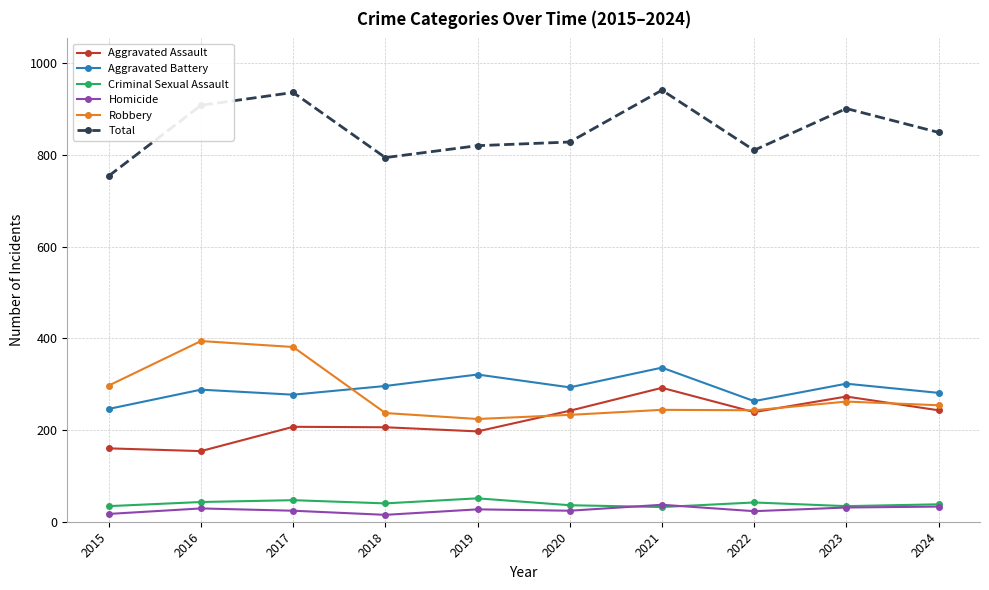

What is the difference between the second highest and minimum values in the Aggravated Assault series?

119